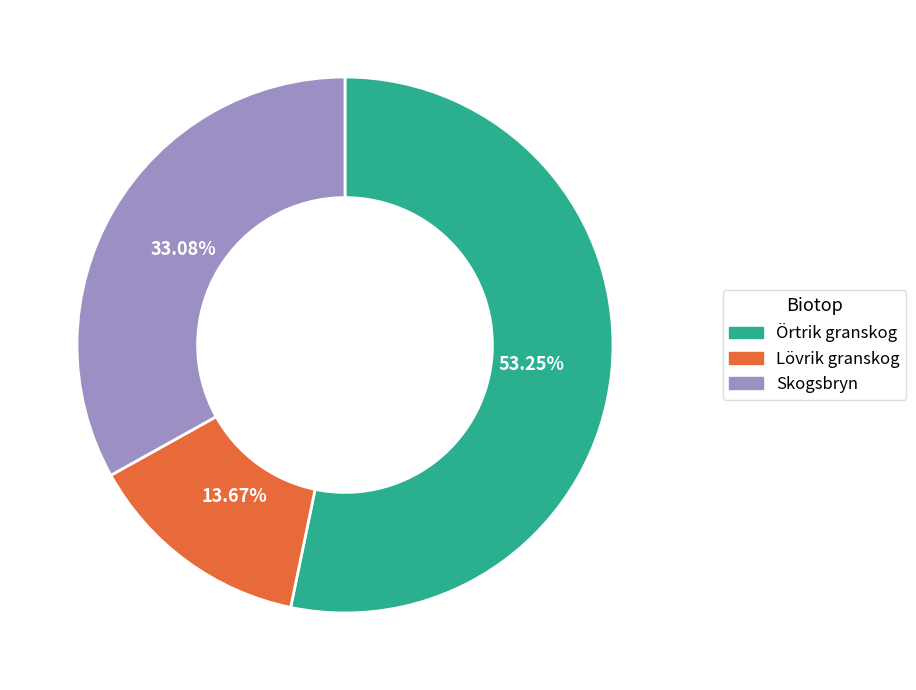

Is the sum of Örtrik granskog and Lövrik granskog greater than half?

Yes